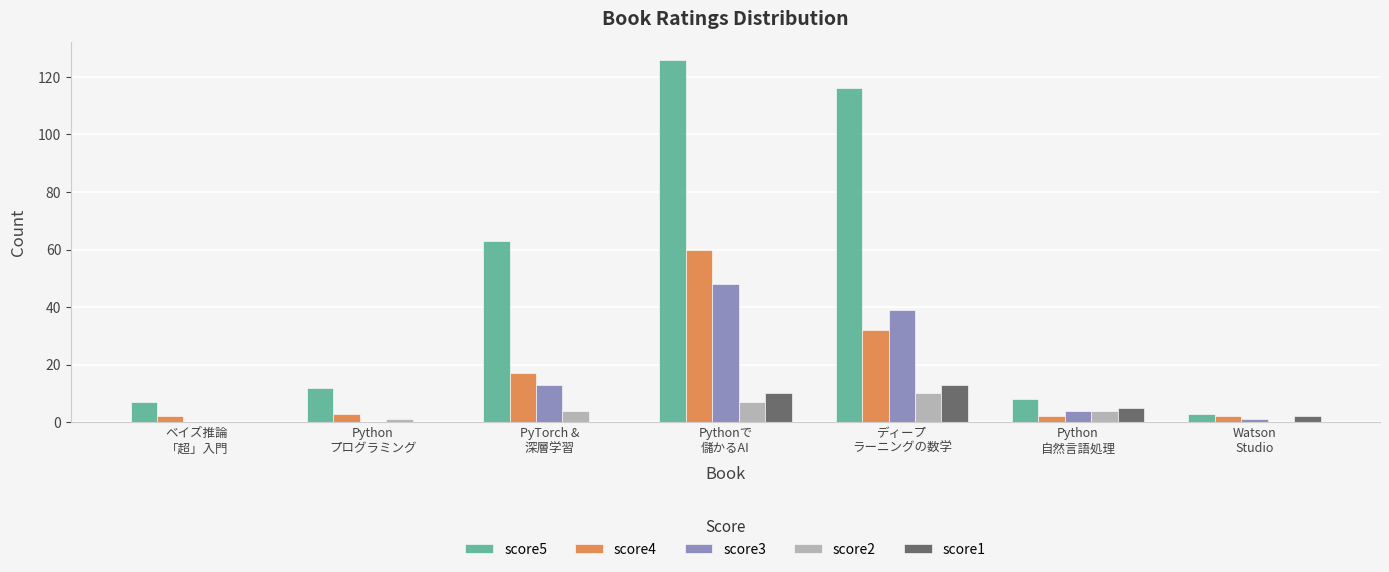

What is the greatest value displayed?

126